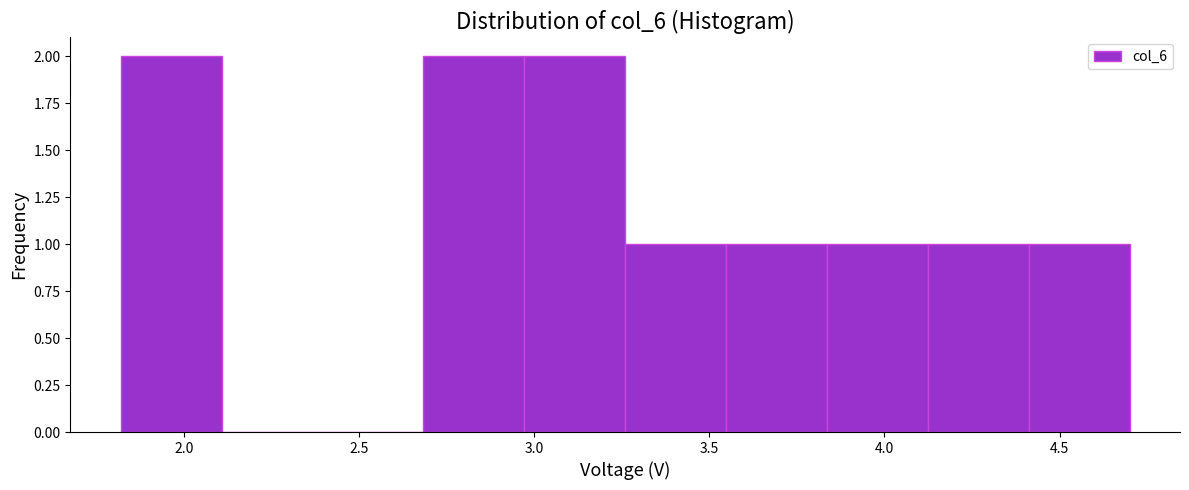

Reading left to right, transcribe this chart: for each bar, give the range it covers on the x-axis and its height. Neither the bar edges nor the heights are printed on the chart, so give them approximately, as read against the axes.

1.80 to 2.10: 2
2.10 to 2.40: 0
2.40 to 2.70: 0
2.70 to 2.95: 2
2.95 to 3.25: 2
3.25 to 3.55: 1
3.55 to 3.85: 1
3.85 to 4.10: 1
4.10 to 4.40: 1
4.40 to 4.70: 1